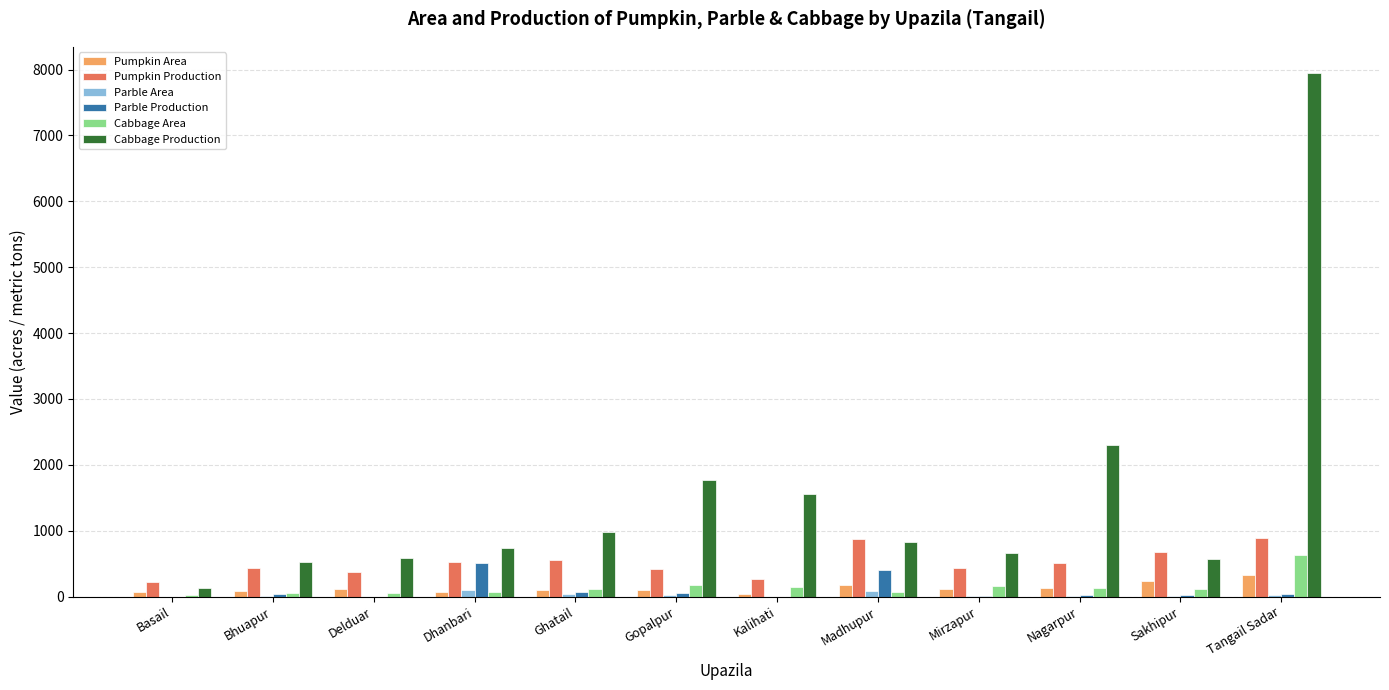

Which category has the highest value in the Parble Production series?

Dhanbari